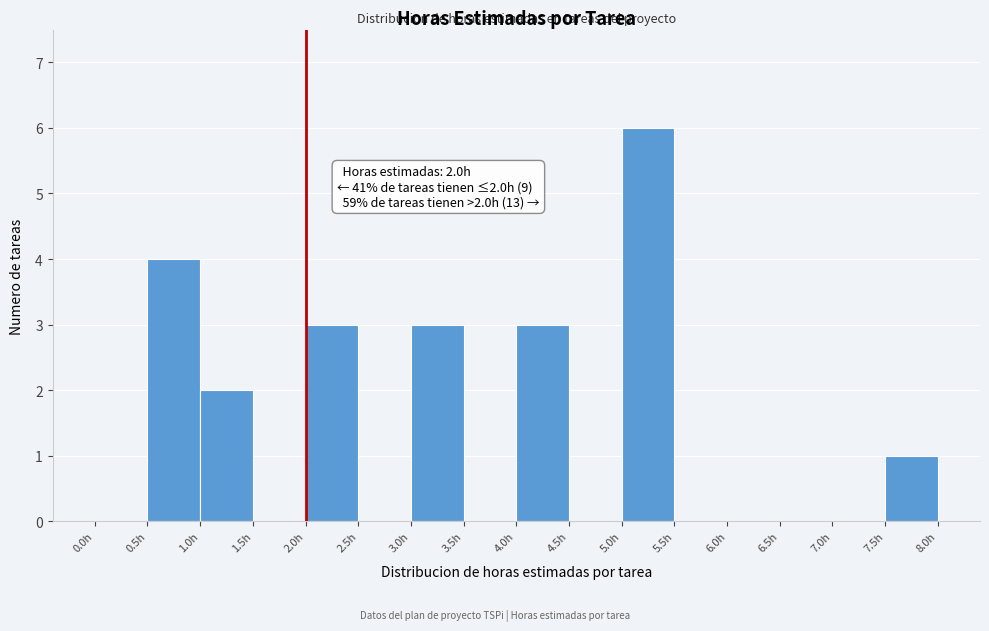

Which range on the x-axis has the tallest bar?

5.0 to 5.5